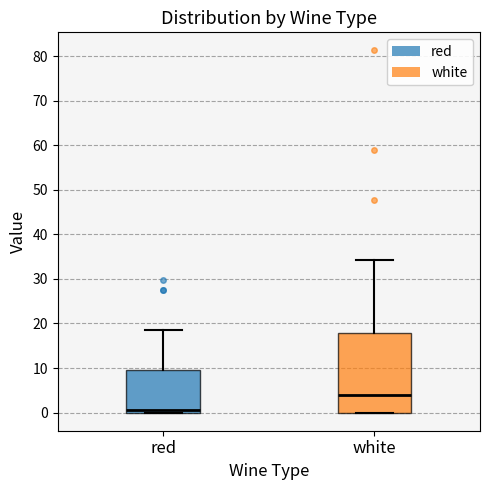

Reading left to right, transcribe this box plot: for each box, give where its median line is, the range the box spans, and where its two whiskers end, as read against the y-axis. The values are not printed on the chart, so give them approximately, as read against the axis.

red: median 1, box 0 to 9, whiskers 0 to 18
white: median 4, box 0 to 18, whiskers 0 to 34